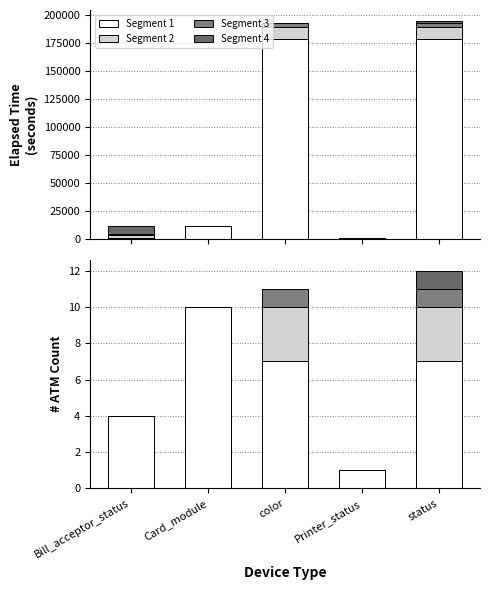

Which series has the largest range (max minus min)?

Segment 1